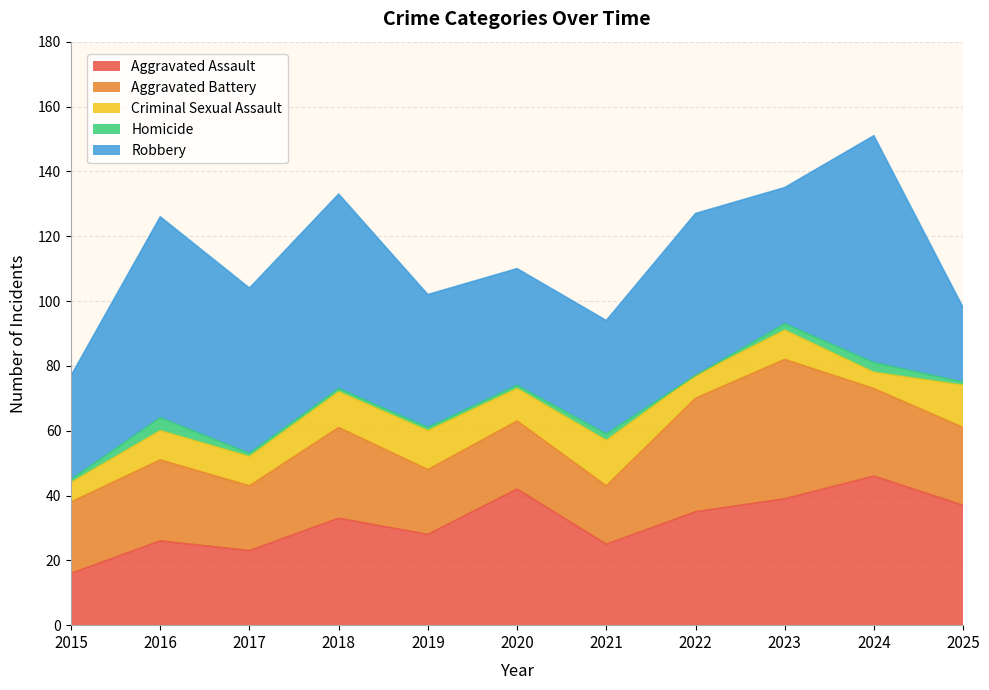

What is the maximum value for Aggravated Assault?

46